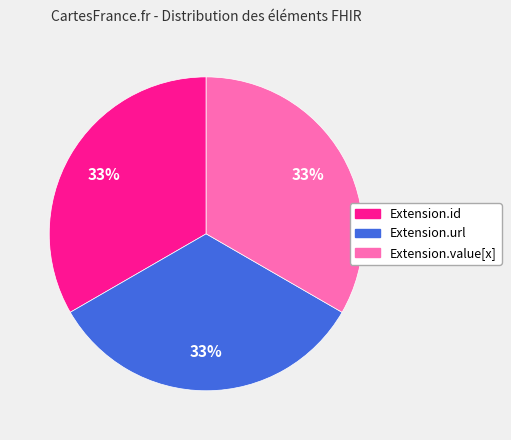

Is there a majority slice in this chart?

No